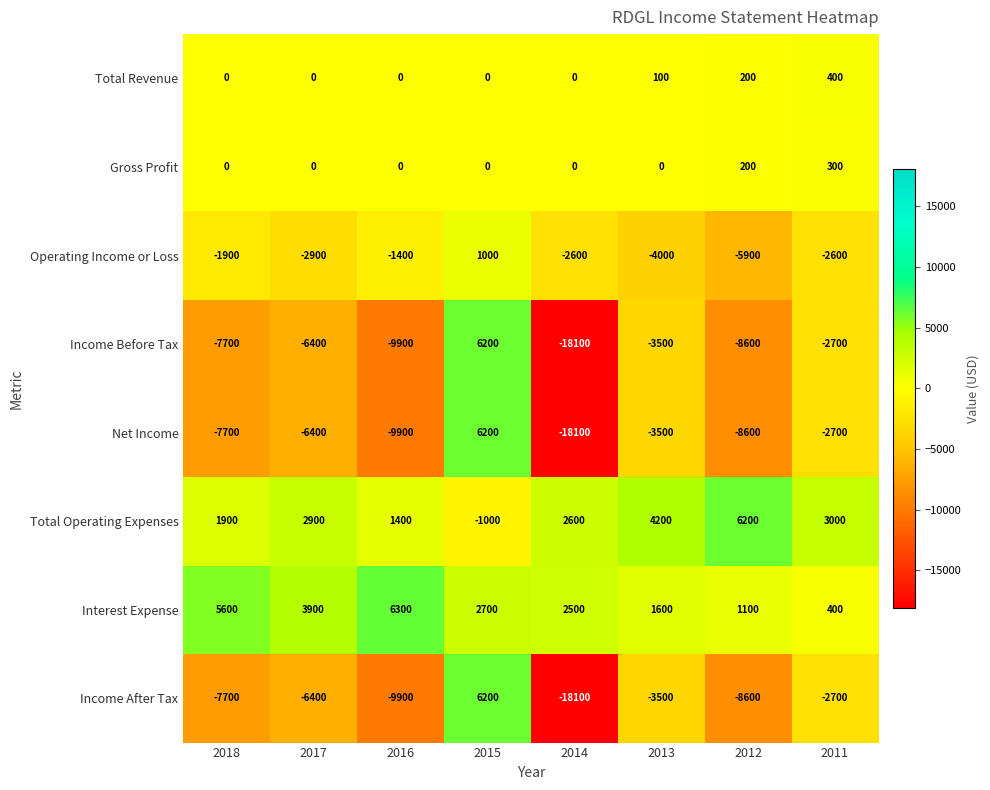

Rank the categories by Net Income value from lowest to highest.

2014, 2016, 2012, 2018, 2017, 2013, 2011, 2015